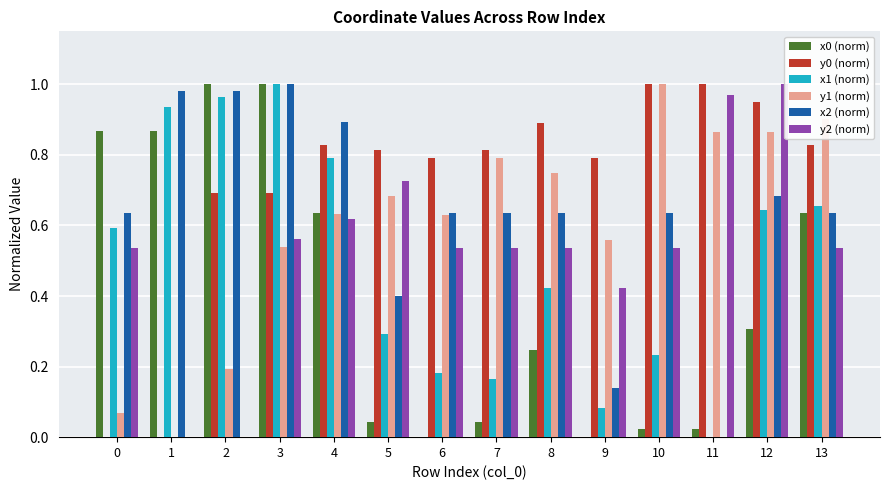

The x2 (norm) series shows 0.7 at 12. True or false?

True